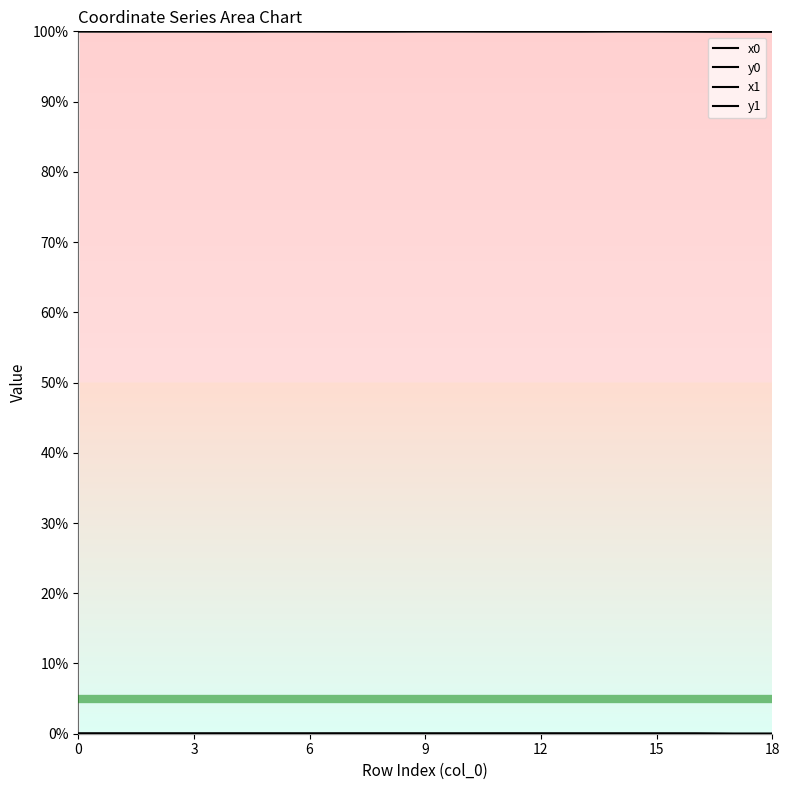

What is the sum of all x0 values?

1899.8